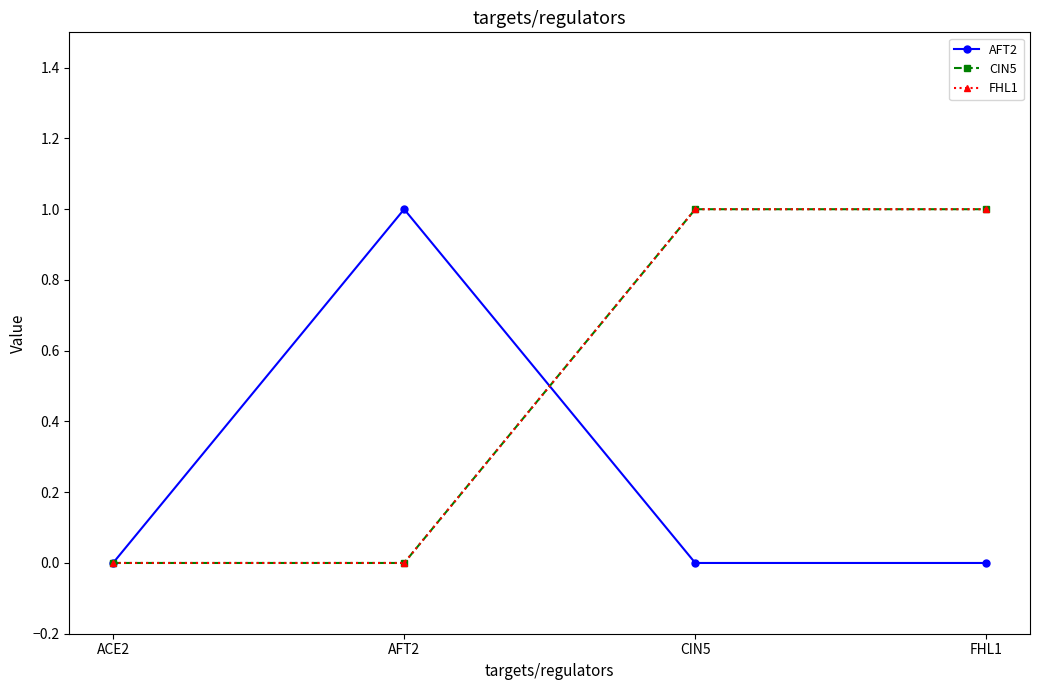

At CIN5, list the series in order from smallest to largest.

AFT2, CIN5, FHL1